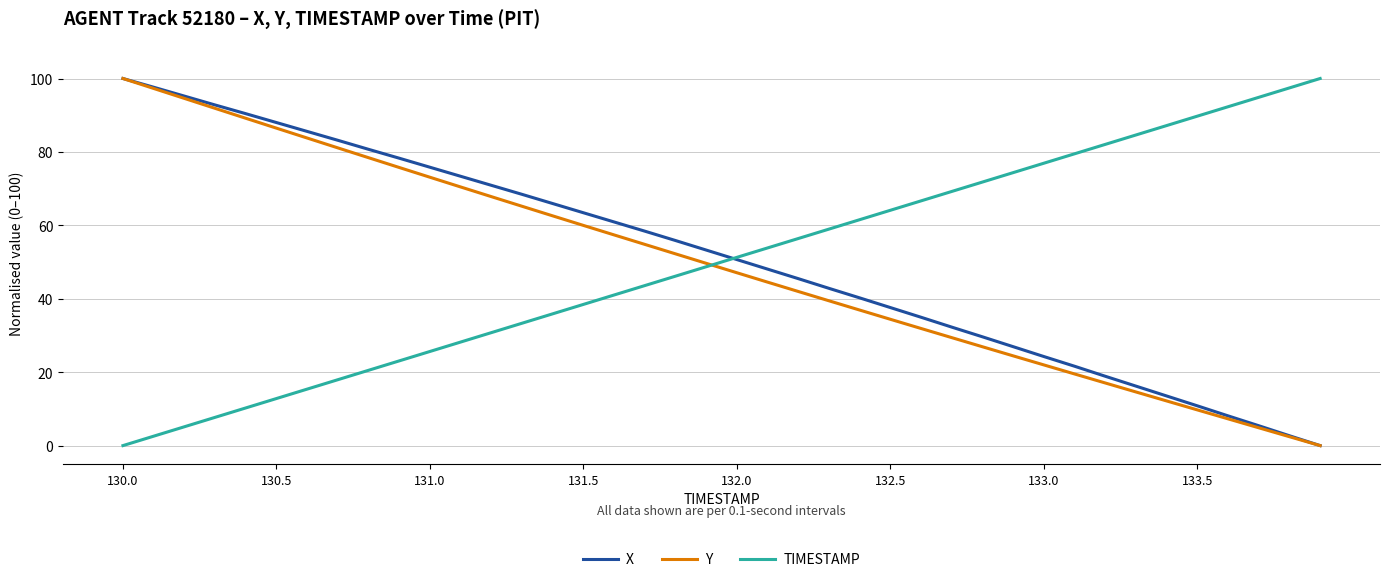

What is the highest value of the X series?

100.0